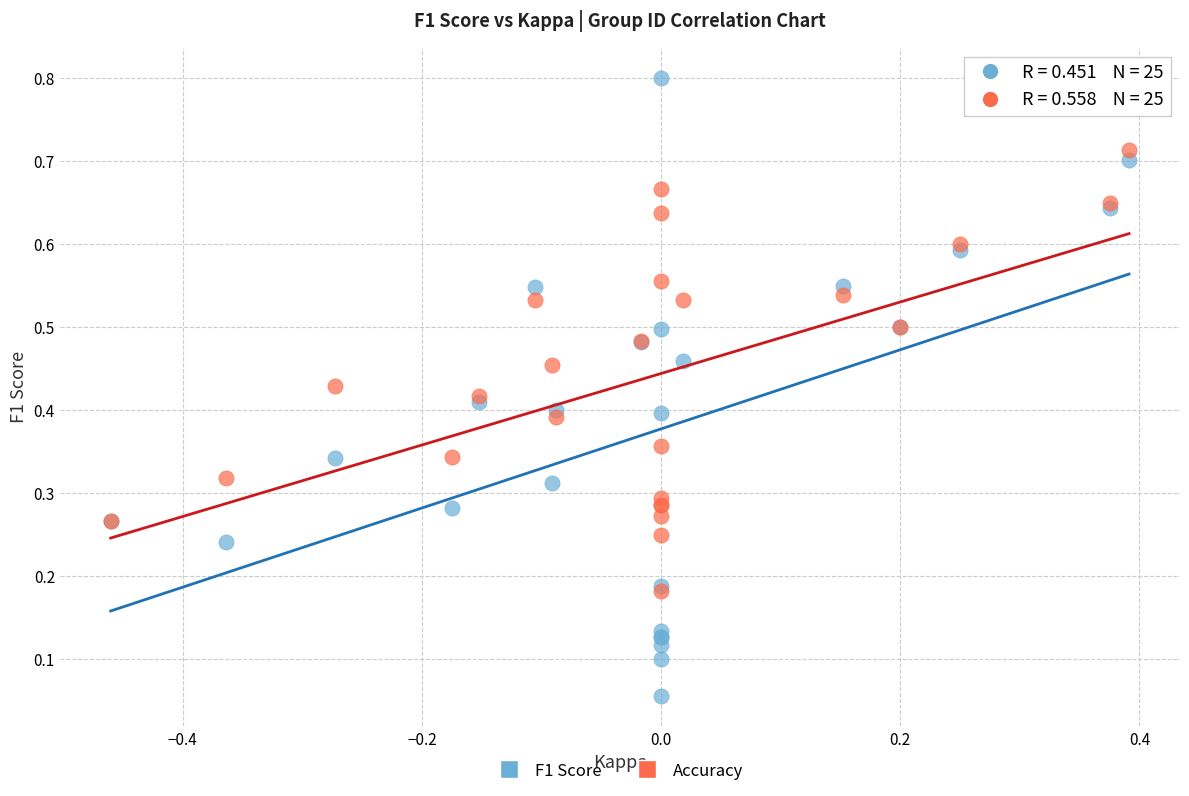

What are all the series names shown in the legend?

F1 Score, Accuracy